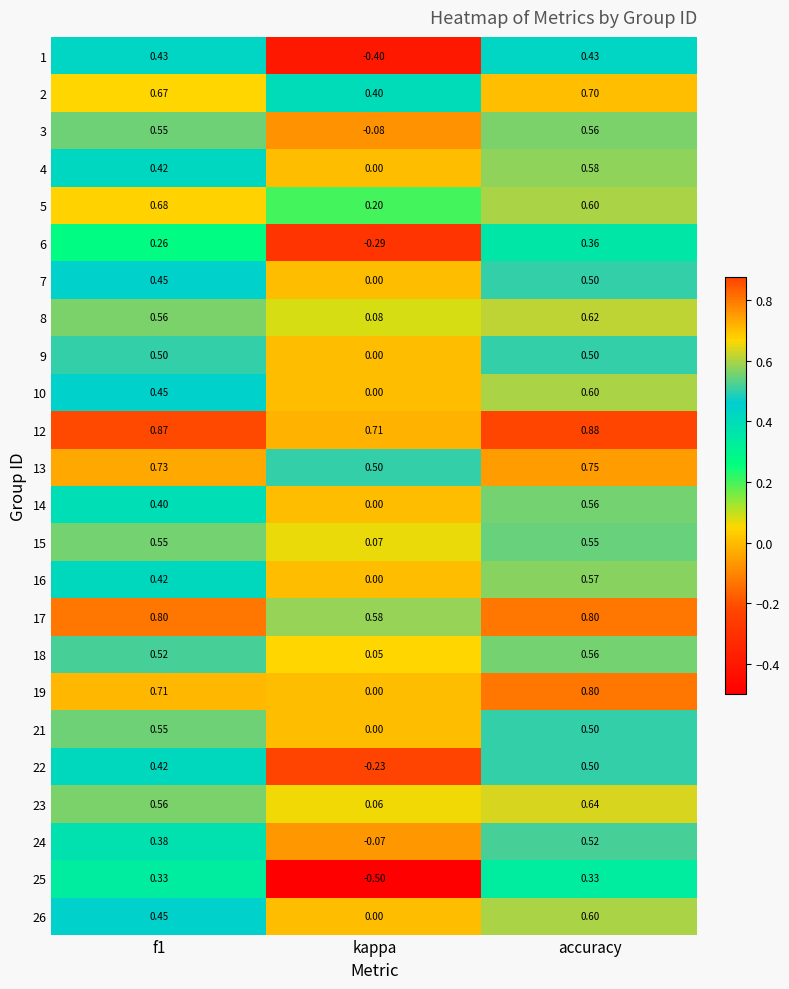

At which category does the chart reach its peak across all series?

accuracy